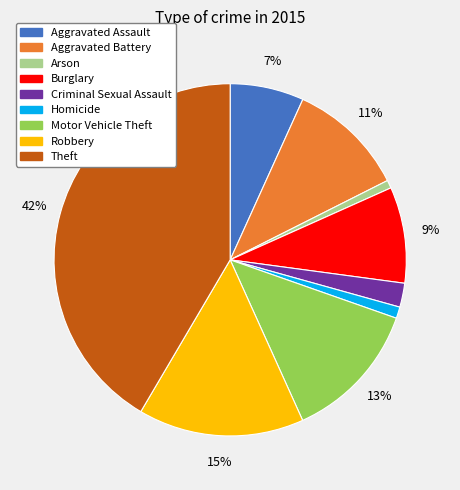

To the nearest percent, what portion does Aggravated Assault represent?

7%